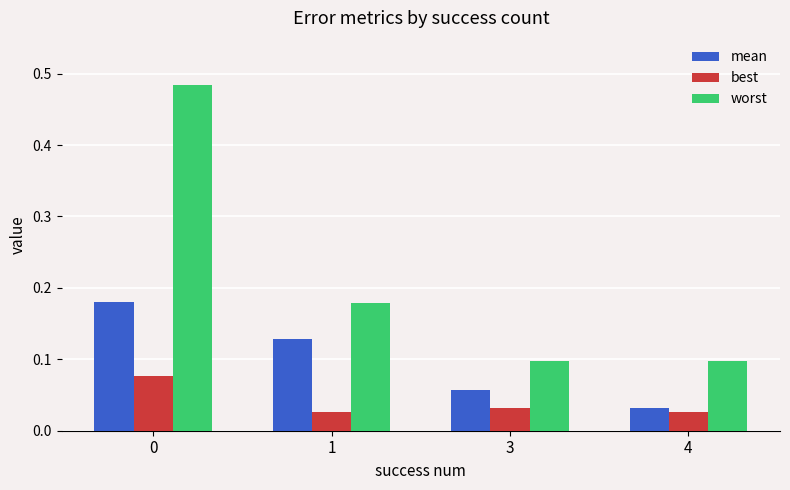

Rank the series by their average value, from lowest to highest.

best, mean, worst